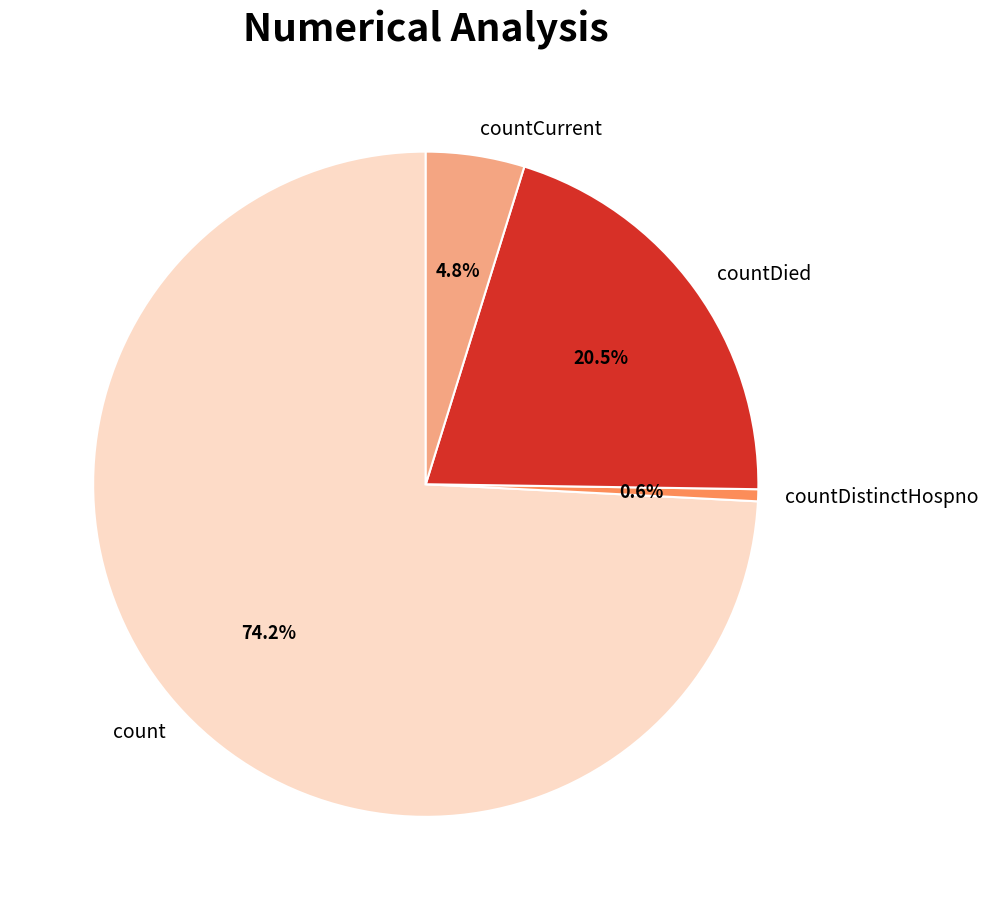

Which slice is the smallest?

countDistinctHospno